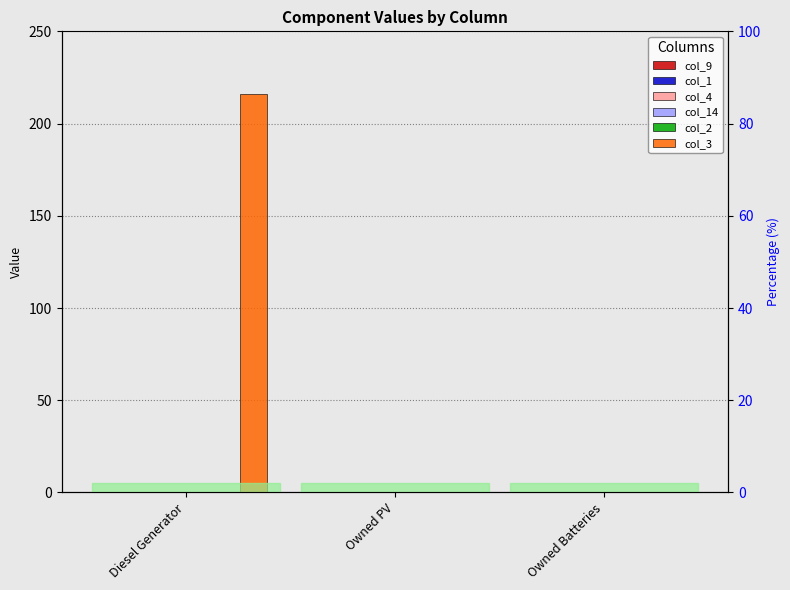

How many bars are there in total?

18